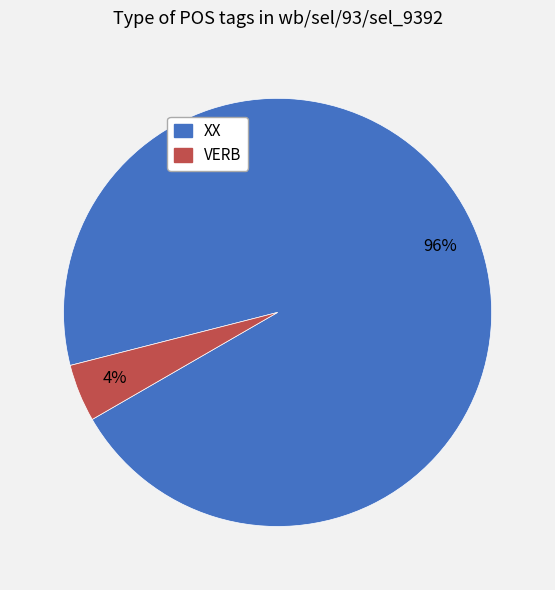

Which category has the biggest portion of the pie?

XX